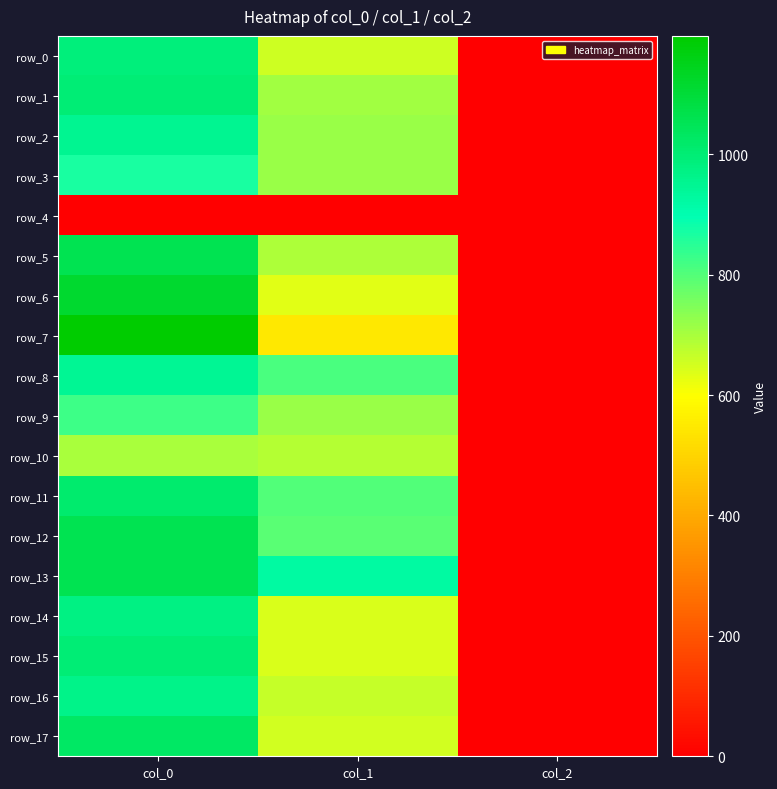

Which category has the lowest value in the row_5 series?

col_2